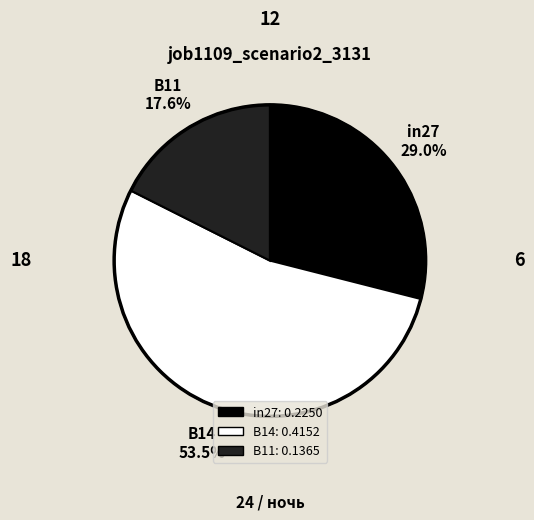

The in27 slice represents 14% of the pie. True or false?

False